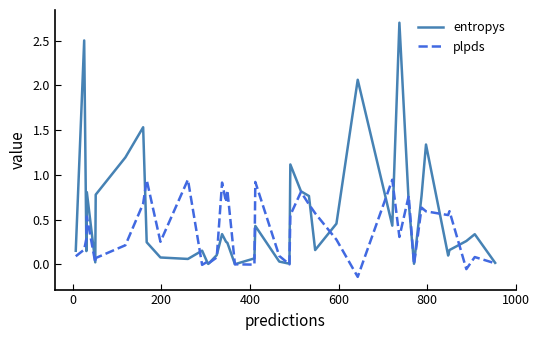

Which series has the largest range (max minus min)?

entropys